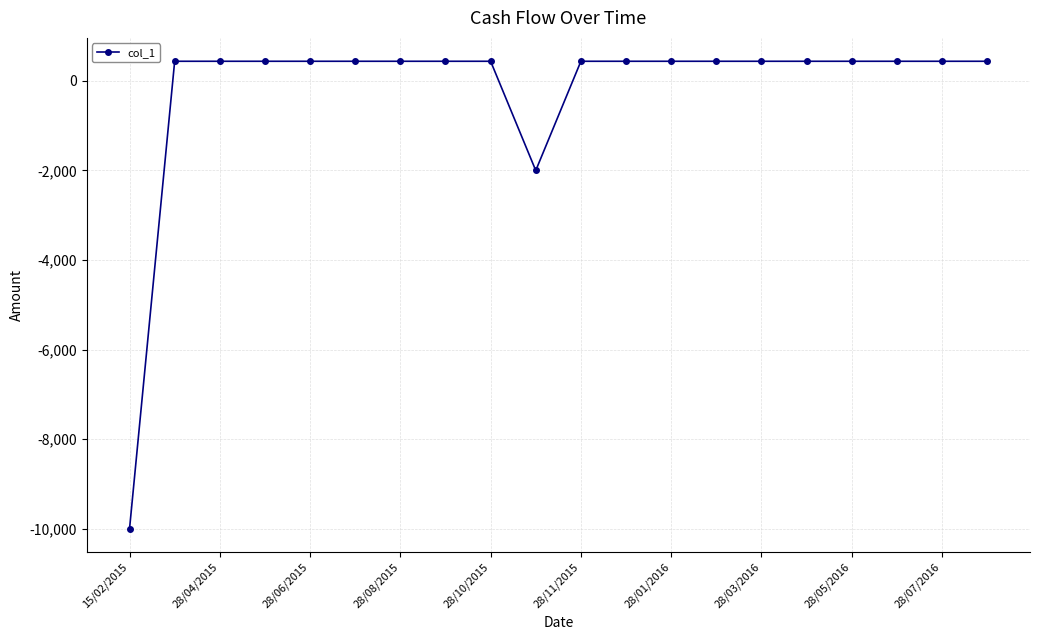

What is the difference between the second highest and second lowest values?

2438.7